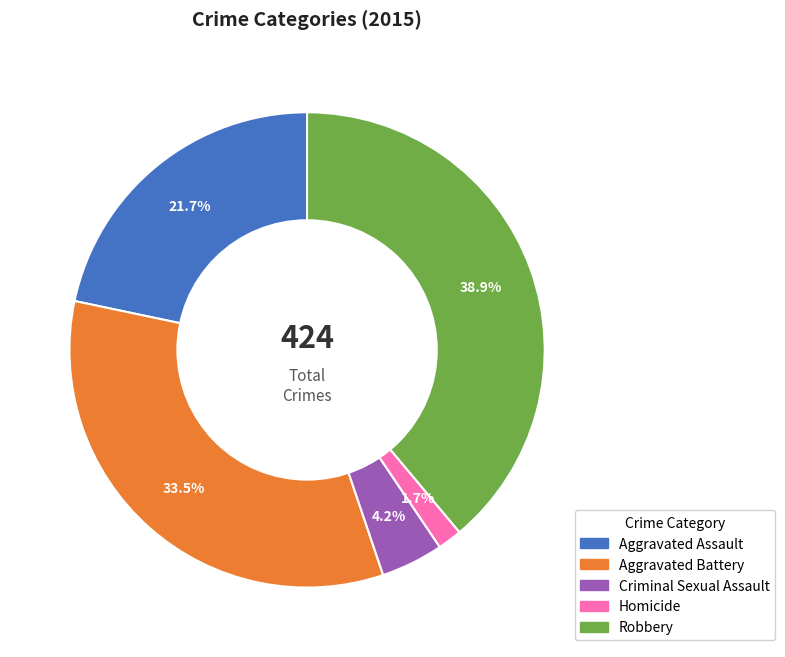

What is the total percentage of Aggravated Battery and Aggravated Assault?

55.2%